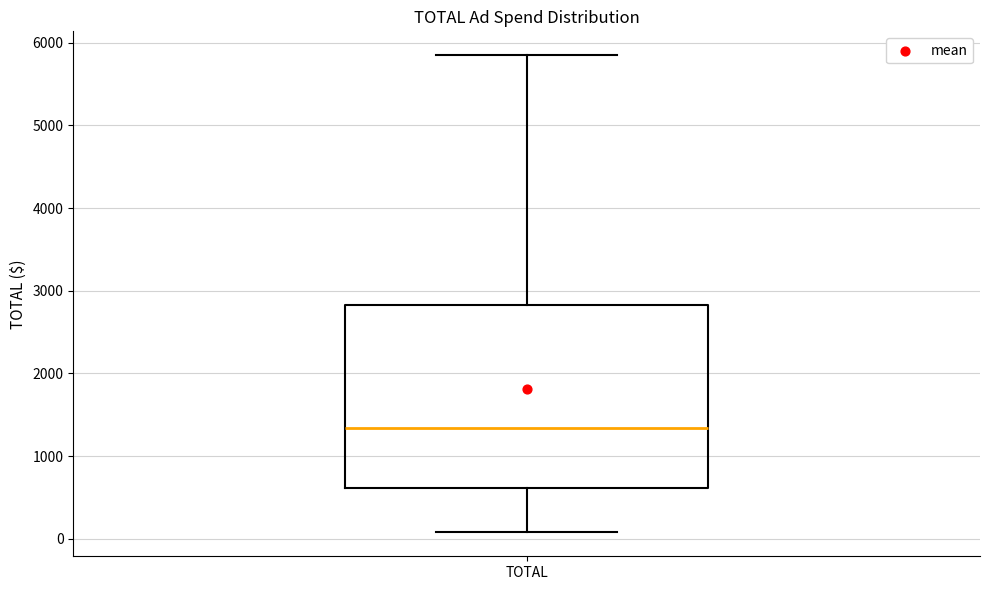

Transcribe this box plot: give where the median line is, the range the box spans, and where the two whiskers end, as read against the y-axis. The values are not printed on the chart, so give them approximately, as read against the axis.

median 1300, box 600 to 2800, whiskers 100 to 5900